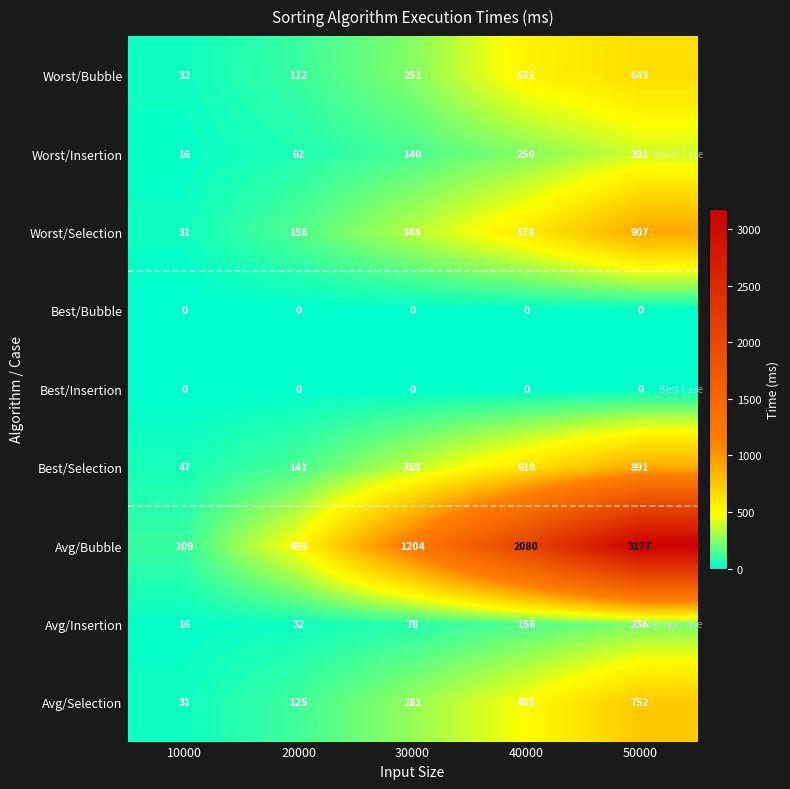

How many data points does each series have?

5